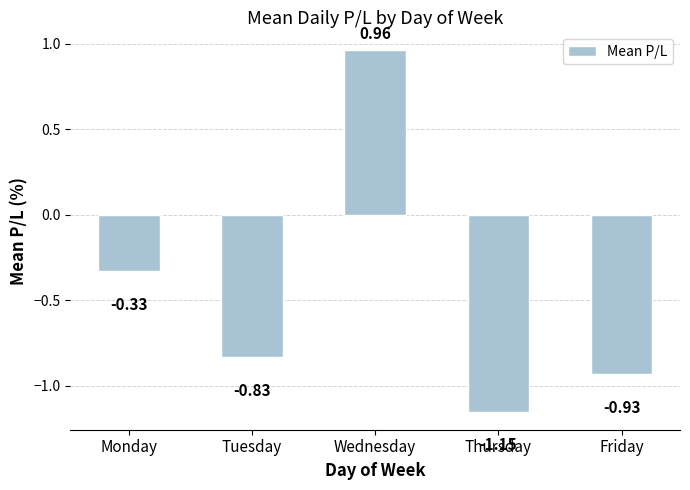

How many values are below 0?

4